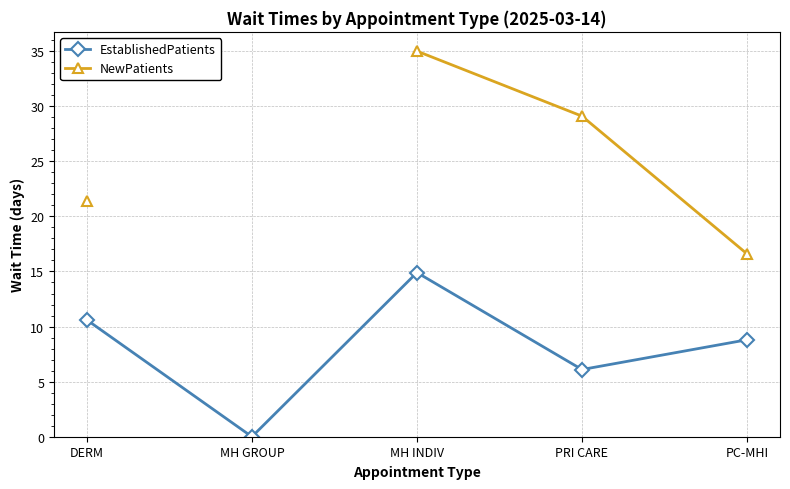

What are all the series names shown in the legend?

EstablishedPatients, NewPatients